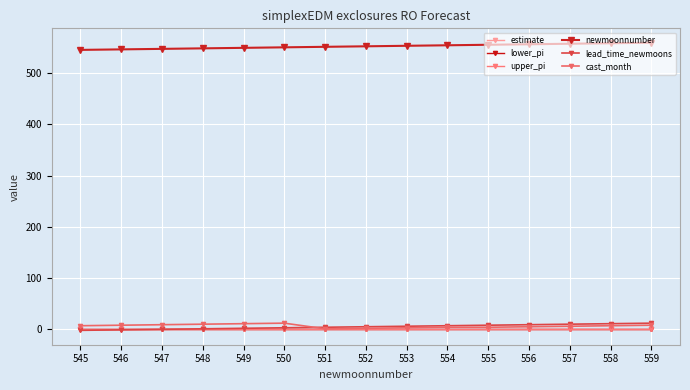

Reading left to right, transcribe all the data shown in this chart.

estimate: 0.0	0.0	0.0	0.0	0.0	0.0	0.0	0.0	0.0	0.0	0.0	0.0	0.0	0.0	0.0
lower_pi: -0.2	-0.2	-0.2	-0.2	-0.2	-0.2	-0.2	-0.2	-0.2	-0.2	-0.2	-0.2	-0.2	-0.2	-0.2
upper_pi: 0.3	0.3	0.3	0.3	0.3	0.3	0.3	0.3	0.3	0.3	0.3	0.3	0.3	0.3	0.3
newmoonnumber: 545.0	546.0	547.0	548.0	549.0	550.0	551.0	552.0	553.0	554.0	555.0	556.0	557.0	558.0	559.0
lead_time_newmoons: -2.0	-1.0	0.0	1.0	2.0	3.0	4.0	5.0	6.0	7.0	8.0	9.0	10.0	11.0	12.0
cast_month: 7.0	8.0	9.0	10.0	11.0	12.0	1.0	2.0	3.0	4.0	4.0	5.0	6.0	7.0	8.0